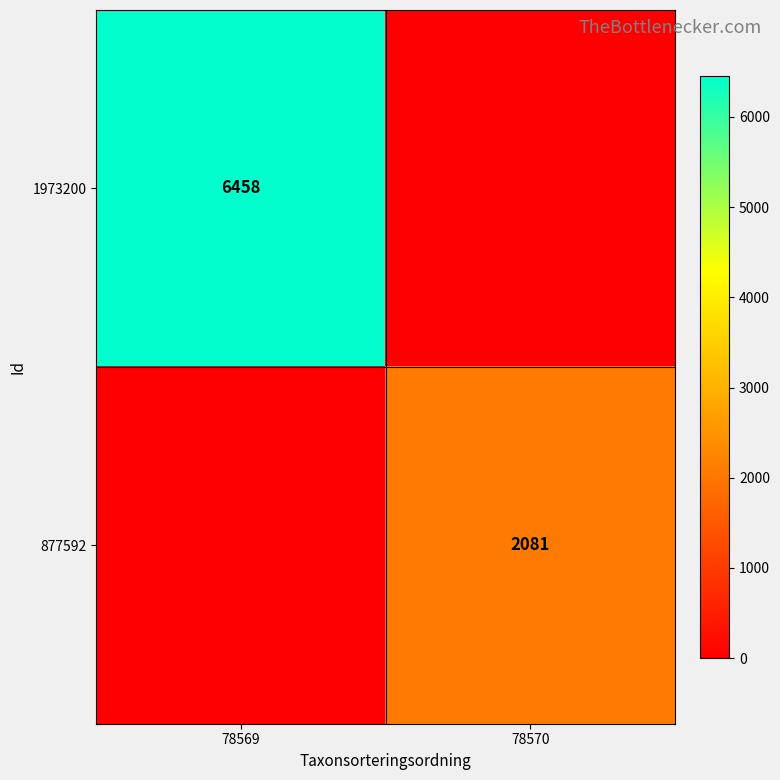

Is it true that 877592 equals 3130 at 78570?

False